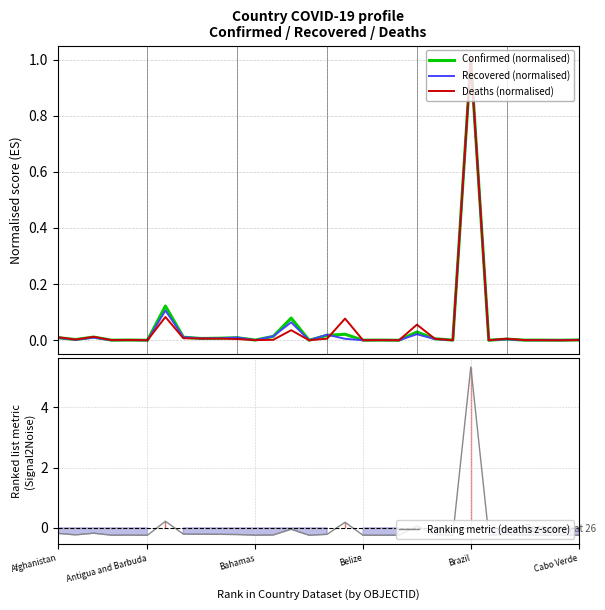

What is the sum of all Confirmed (normalised) values?

1.4